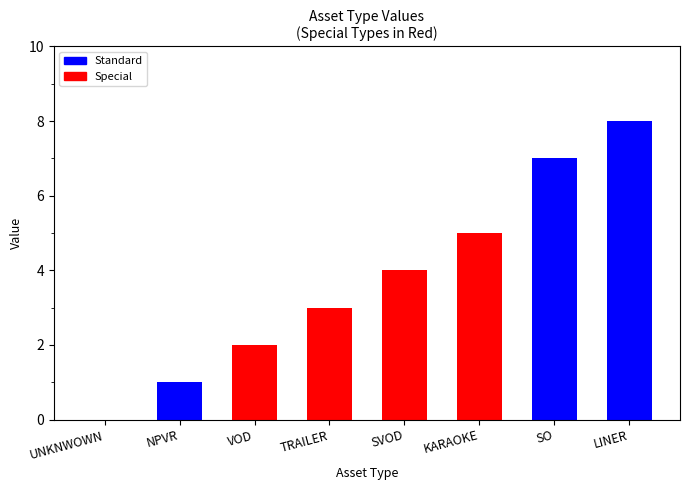

Reading right to left, what are all the values shown in this chart?

LINER=8	SO=7	KARAOKE=5	SVOD=4	TRAILER=3	VOD=2	NPVR=1	UNKNWOWN=0